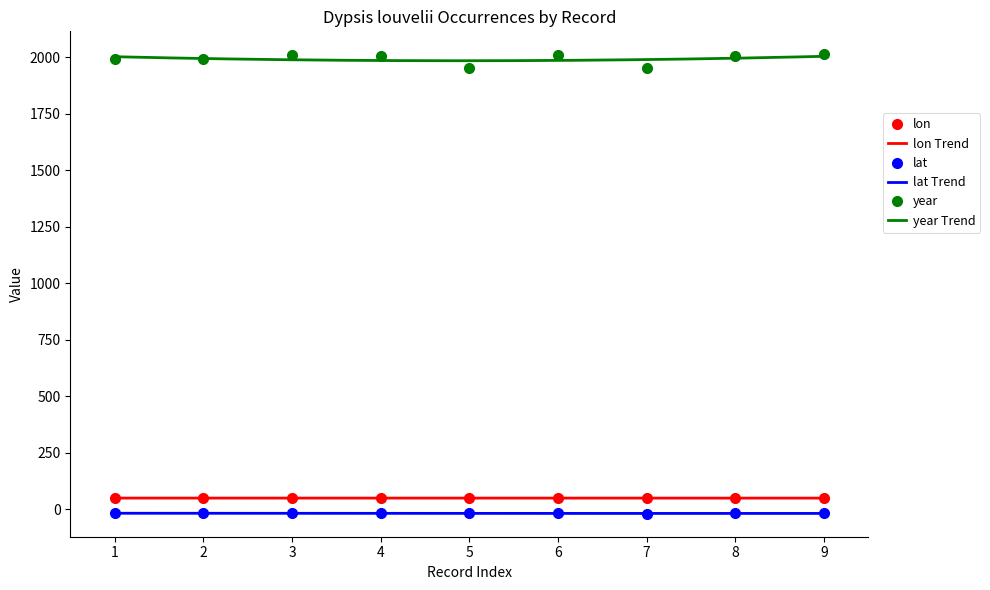

Is the value of lon at 7 greater than the value of year at 8?

No